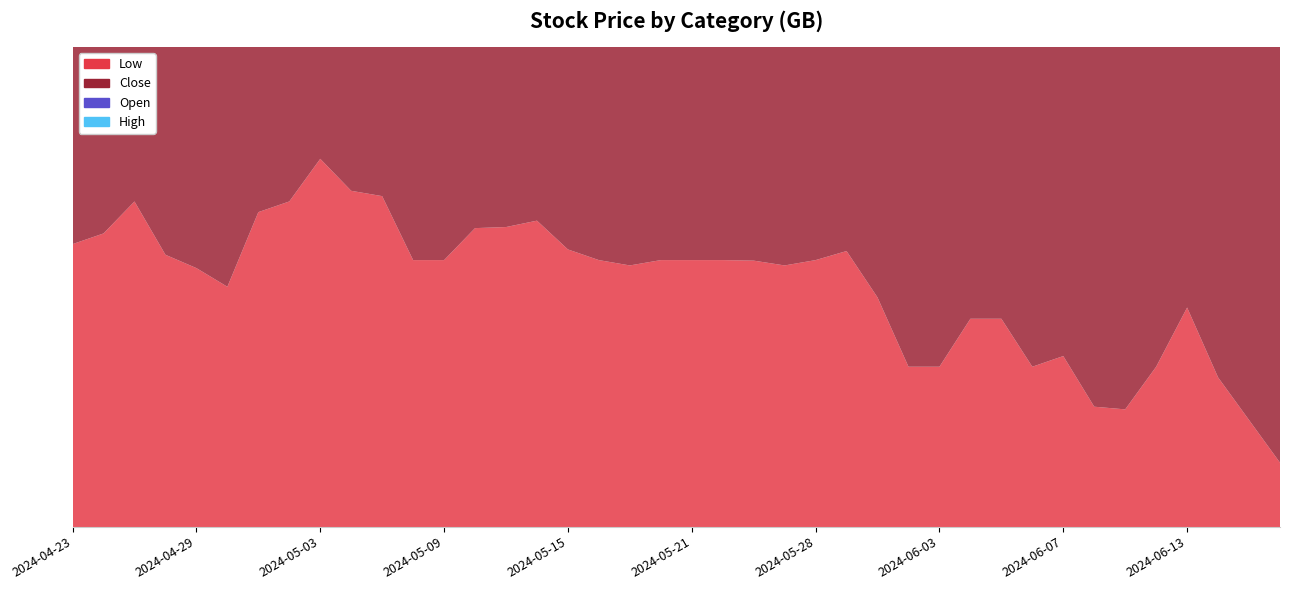

Reading left to right, transcribe all the data shown in this chart.

Low: 4.9	4.9	5.0	4.9	4.9	4.8	5.0	5.0	5.1	5.0	5.0	4.9	4.9	5.0	5.0	5.0	4.9	4.9	4.9	4.9	4.9	4.9	4.9	4.9	4.9	4.9	4.8	4.7	4.7	4.8	4.8	4.7	4.7	4.6	4.6	4.7	4.8	4.7	4.6	4.5
Close: 5.0	5.1	5.1	5.0	4.9	5.1	5.1	5.1	5.1	5.1	5.1	4.9	5.0	5.0	5.0	5.0	5.0	4.9	5.0	4.9	4.9	4.9	4.9	4.9	4.9	4.9	4.8	4.7	4.9	4.8	4.8	4.7	4.7	4.7	4.7	4.8	4.9	4.8	4.6	4.5
Open: 4.9	4.9	5.1	5.0	5.0	4.9	5.2	5.1	5.1	5.1	5.1	5.1	5.0	5.1	5.1	5.0	5.0	4.9	4.9	5.1	4.9	4.9	4.9	4.9	4.9	4.9	4.9	4.8	4.7	4.9	4.9	4.8	4.8	4.8	4.7	4.8	4.9	4.8	4.8	4.6
High: 5.0	5.1	5.1	5.1	5.0	5.1	5.2	5.1	5.1	5.1	5.1	5.1	5.0	5.1	5.1	5.0	5.0	4.9	5.0	5.1	5.0	5.0	4.9	4.9	4.9	5.0	4.9	4.8	4.9	5.0	5.0	4.8	4.8	4.8	4.7	4.9	4.9	4.8	4.8	4.6